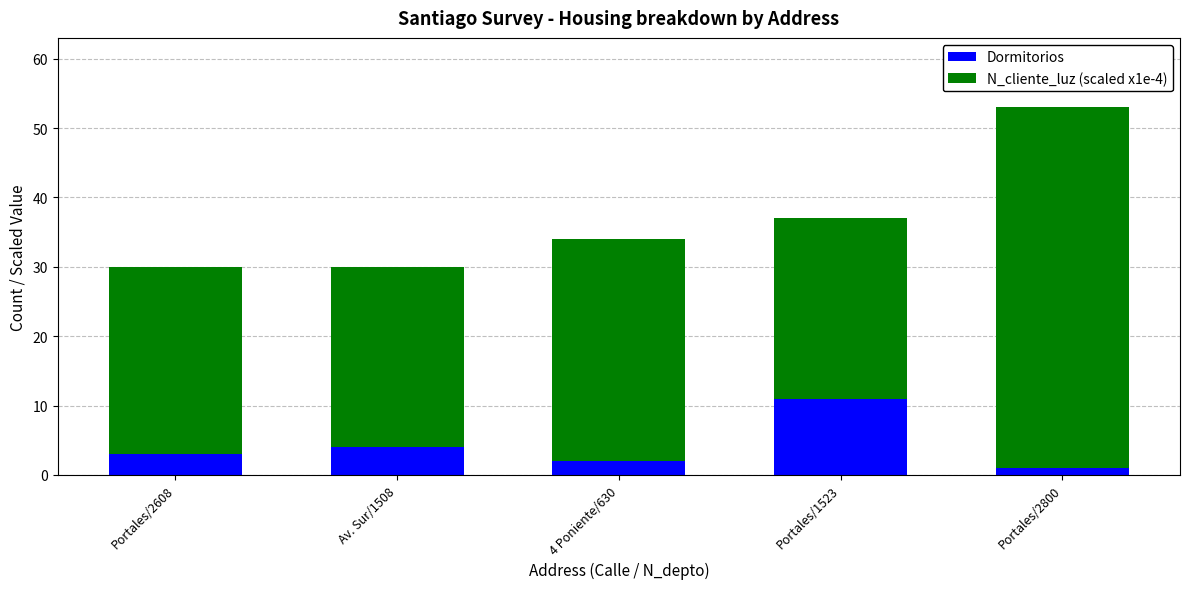

Reading left to right, transcribe the values for Dormitorios.

3	4	2	11	1